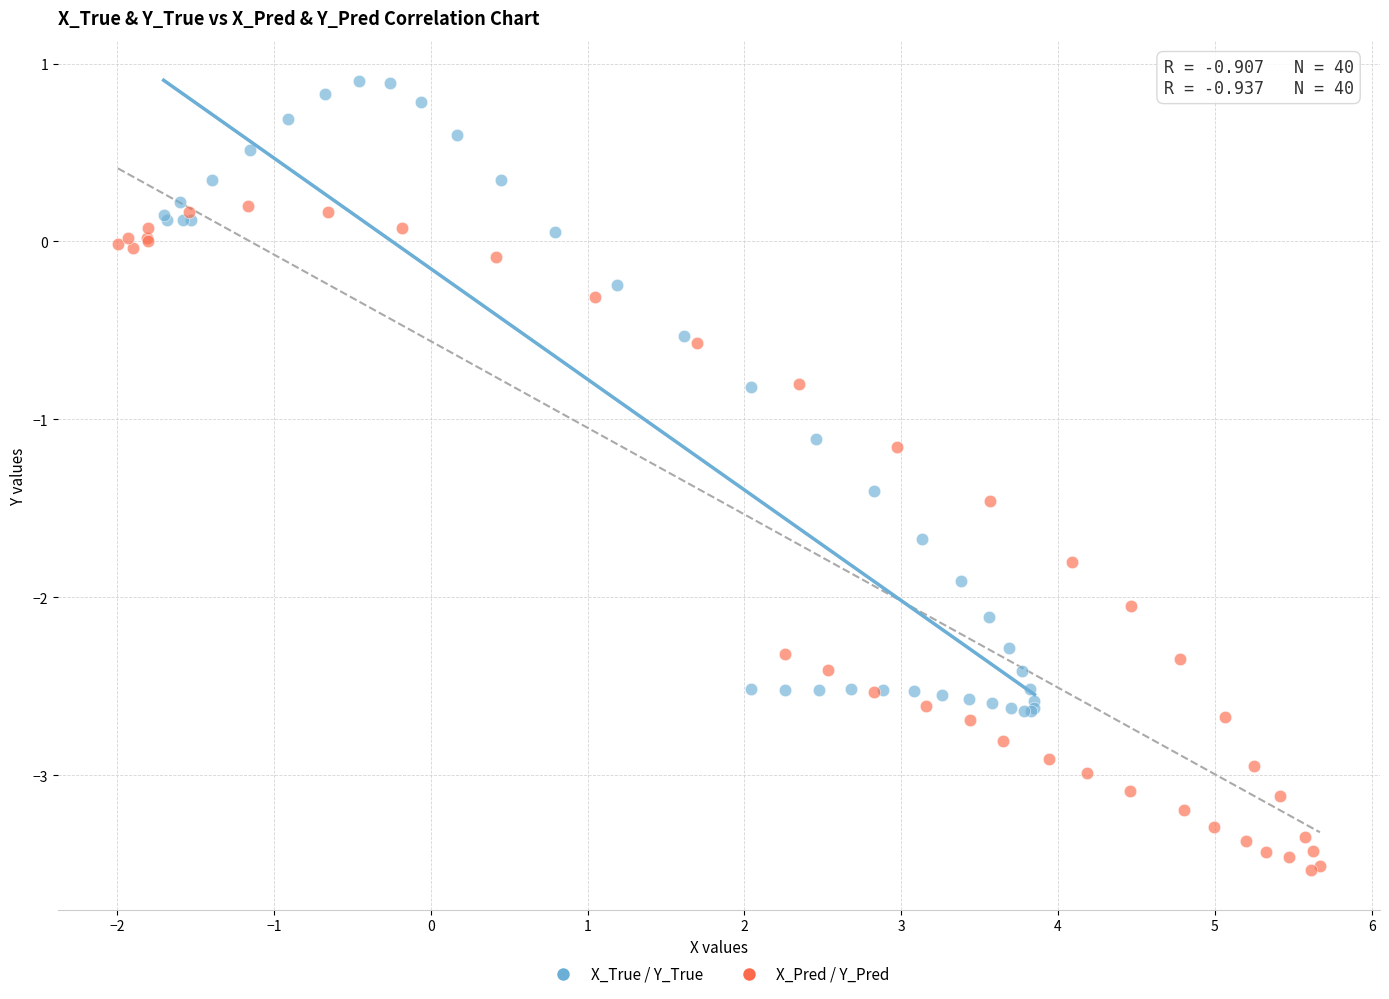

Which series reaches the minimum Y coordinate?

X_Pred / Y_Pred